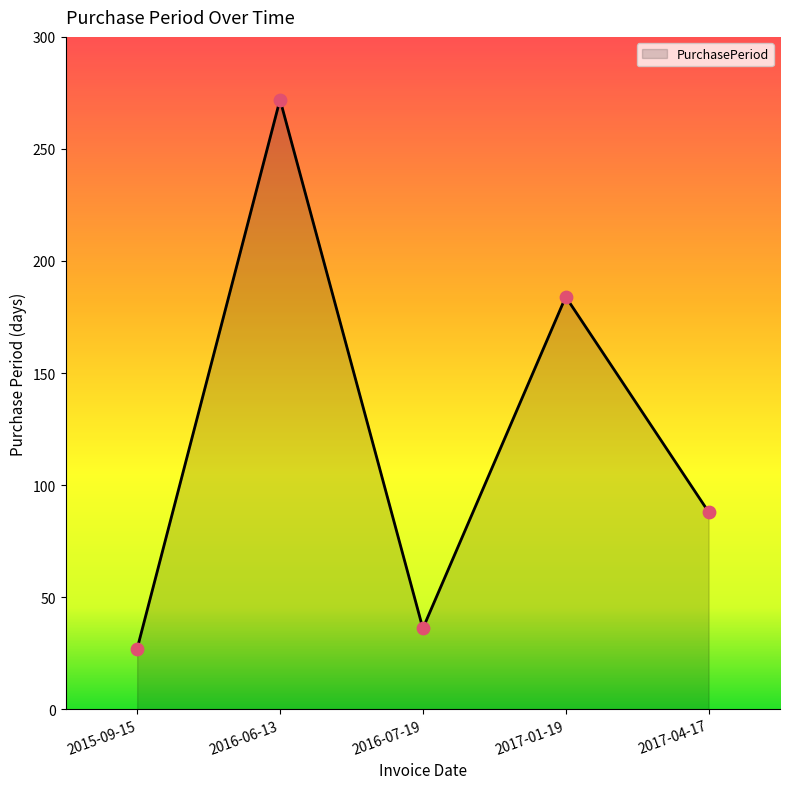

Approximately how many times larger is the value at 2017-04-17 compared to 2016-06-13?

0.3